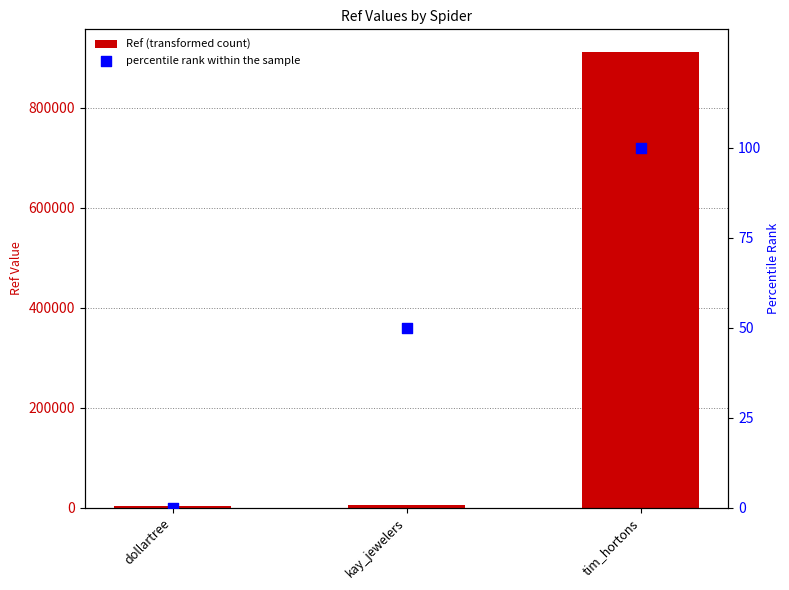

What are all the series names shown in the legend?

Ref (transformed count), percentile rank within the sample